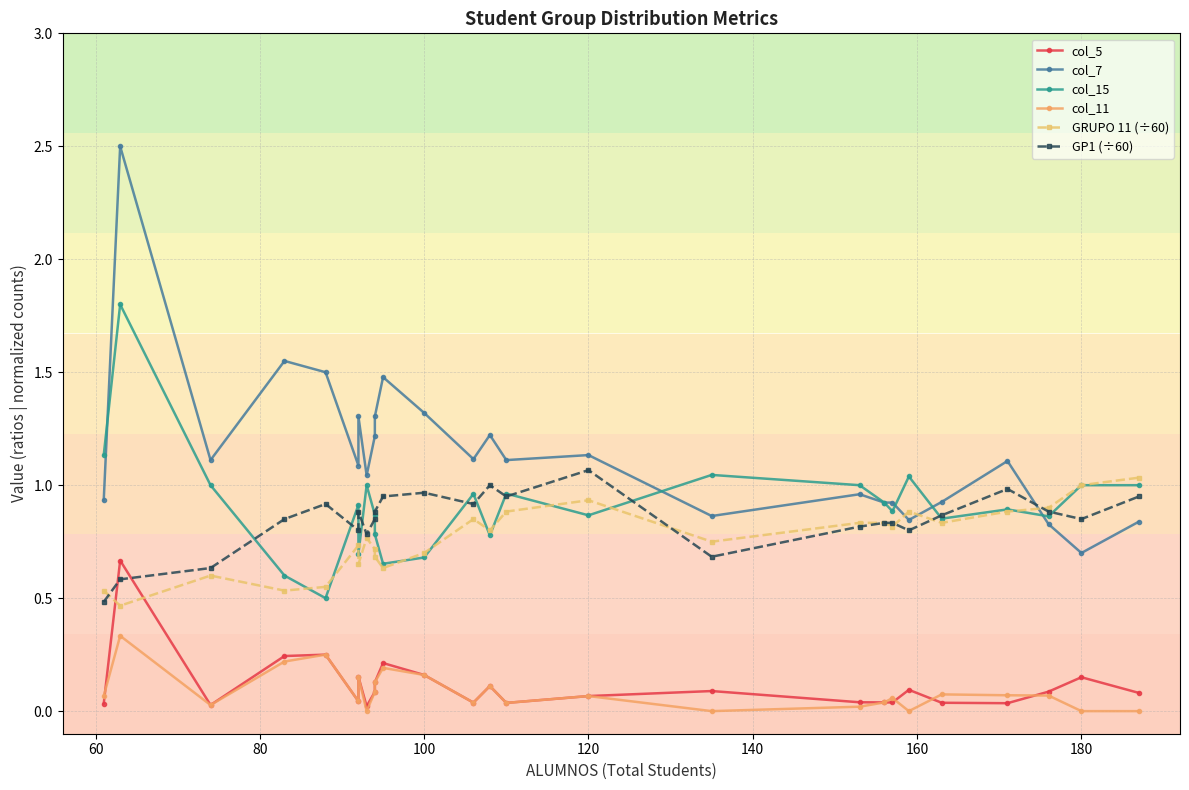

How many distinct data groups are displayed?

6